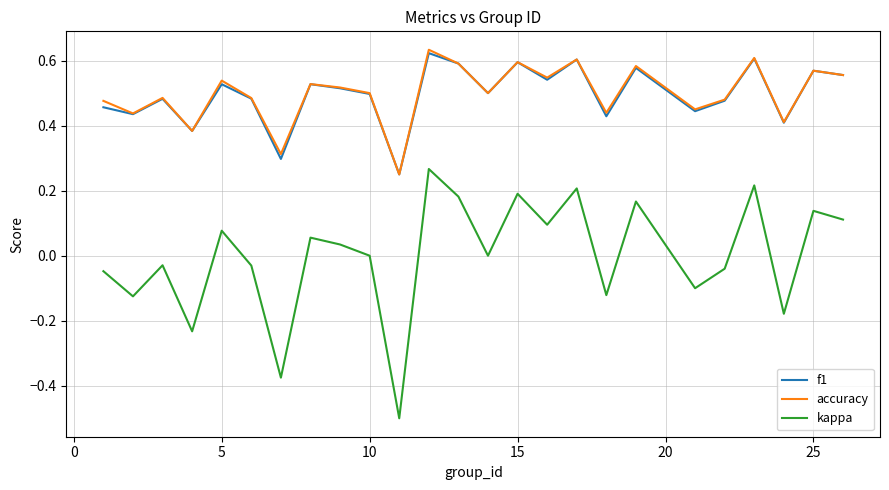

Which series has the largest range (max minus min)?

kappa